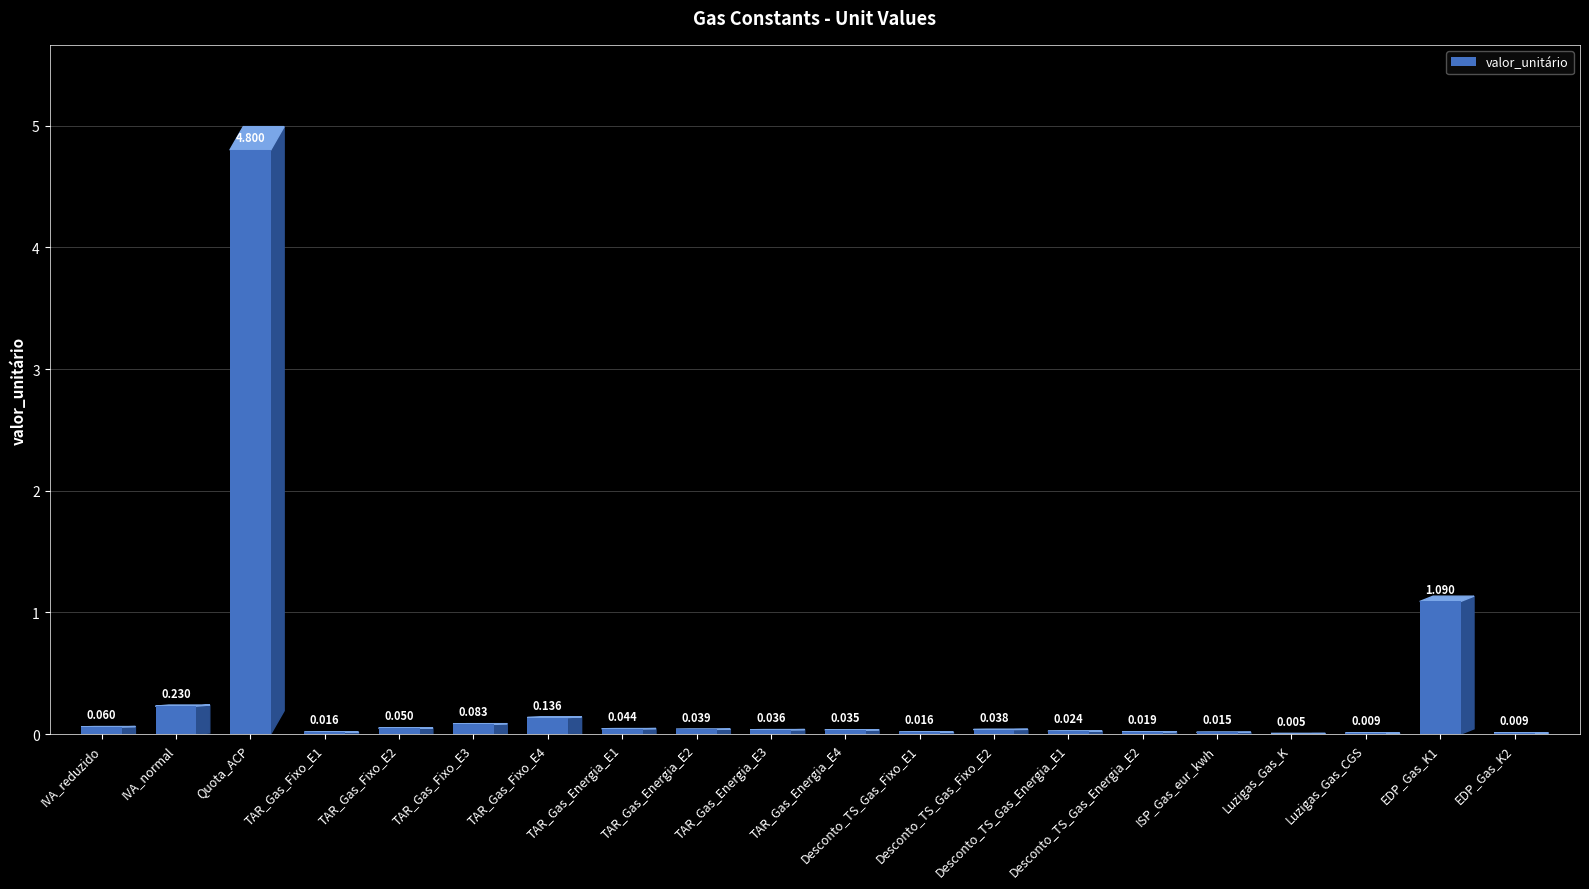

True or false: the data shows 0.0 at TAR_Gas_Fixo_E3.

False